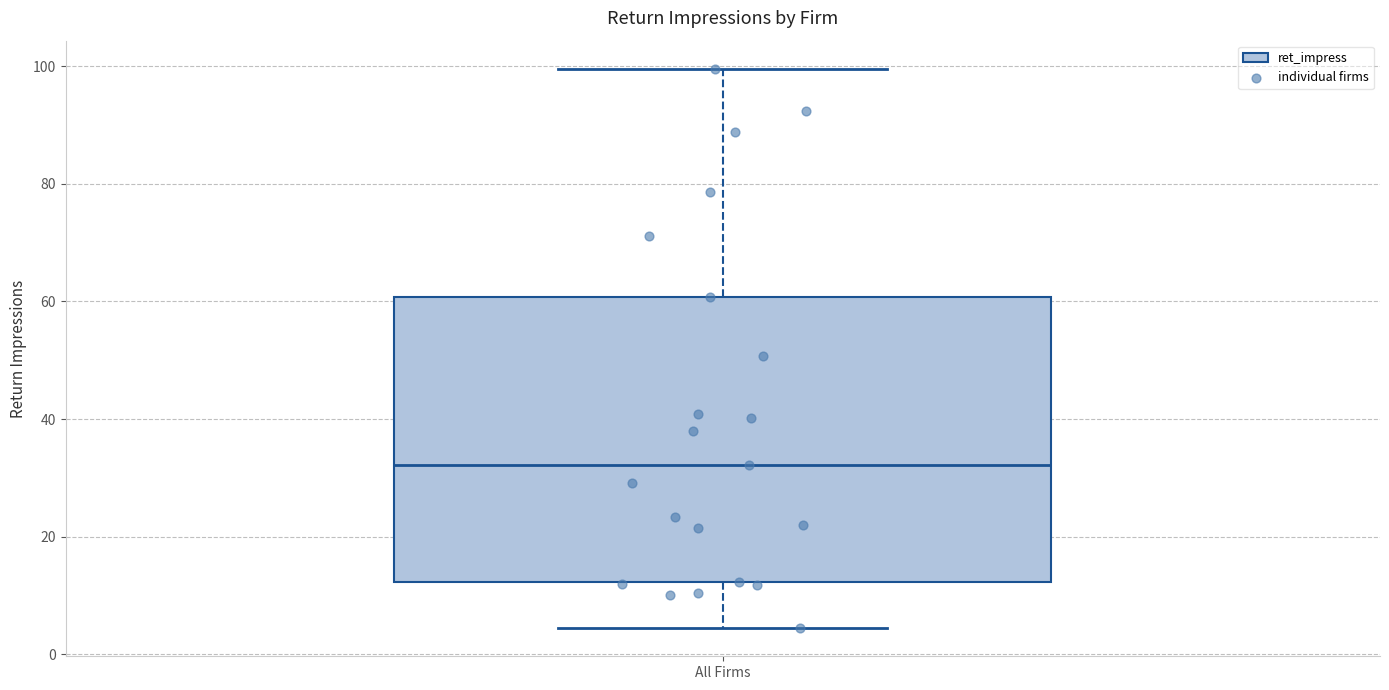

Where is the upper edge of the box for All Firms on the y-axis? The values are not printed on the chart, so give them approximately, as read against the axis.

60